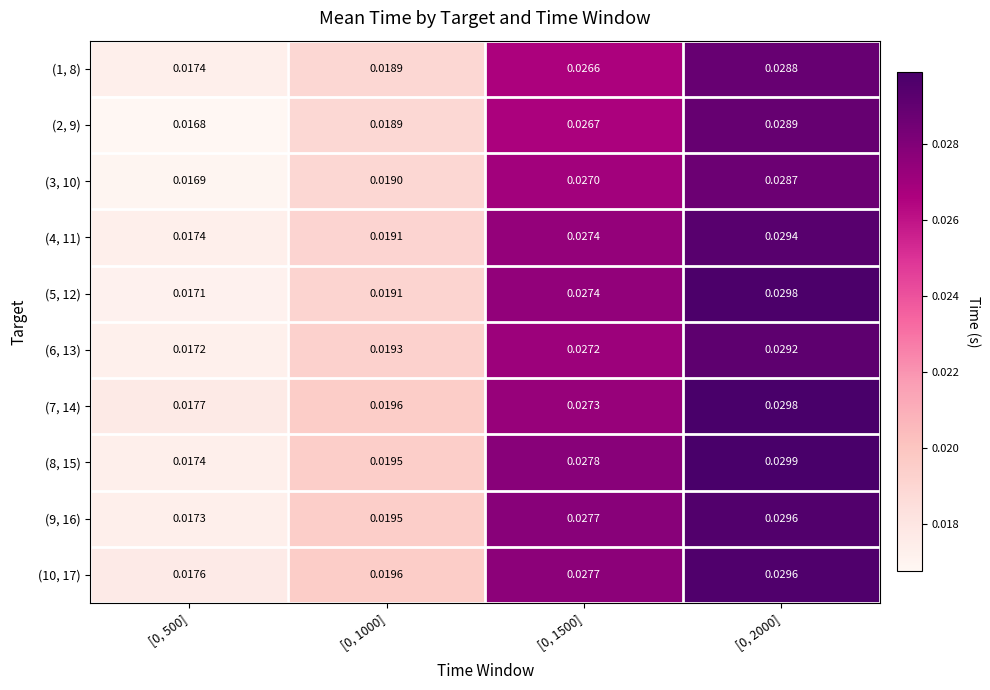

Is the value of (5, 12) at [0, 1000] greater than the value of (9, 16) at [0, 1000]?

No